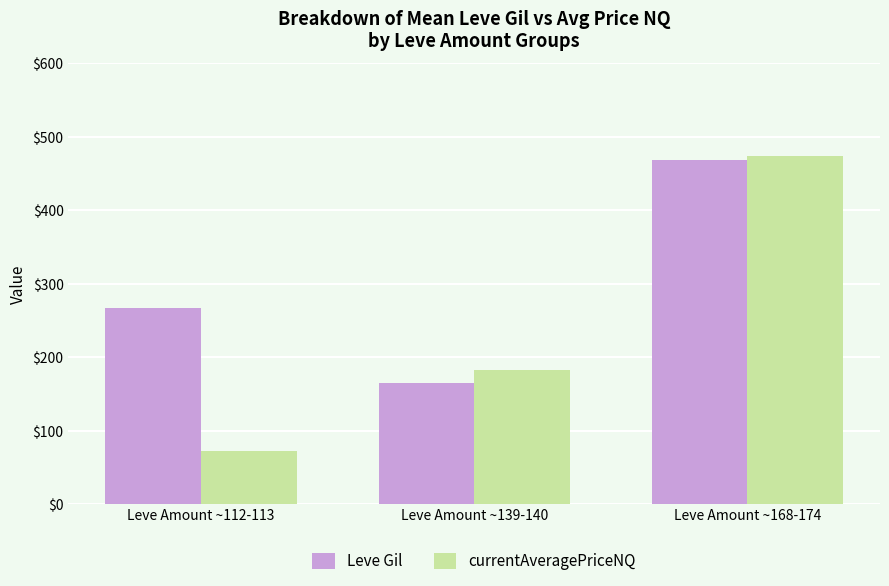

Which series has the largest range (max minus min)?

currentAveragePriceNQ